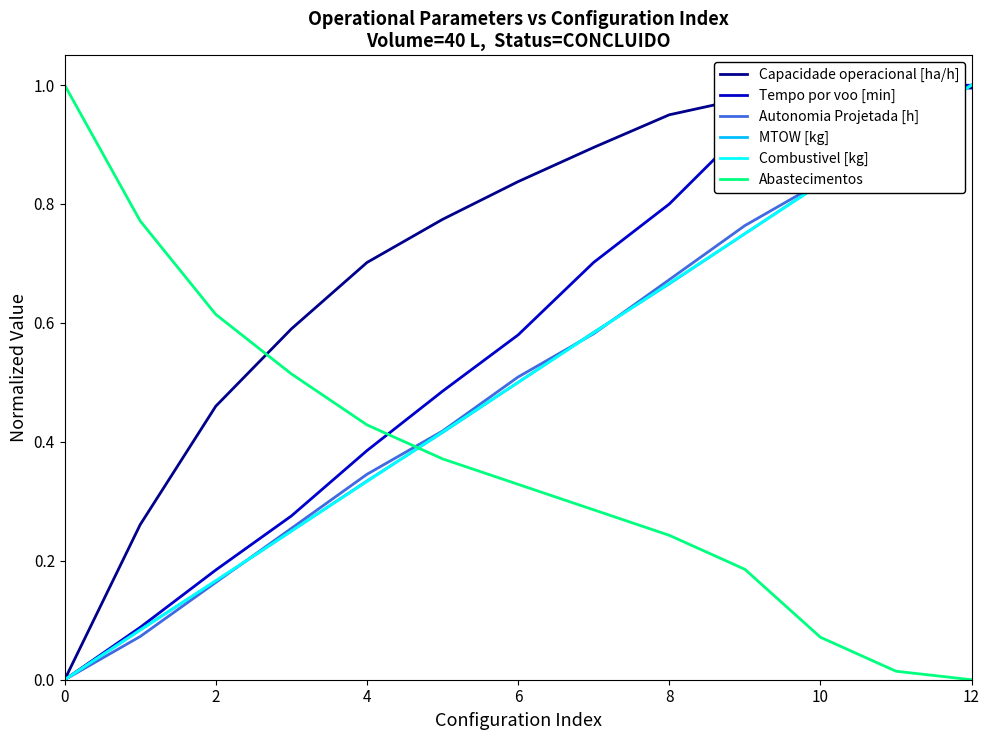

Which series has the widest spread of values?

Capacidade operacional [ha/h]